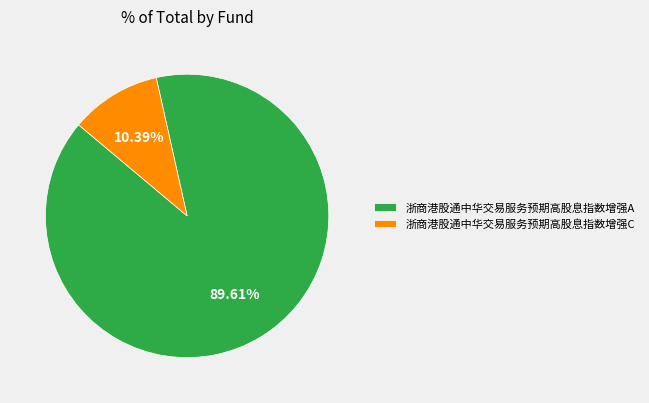

How many segments does this pie chart have?

2